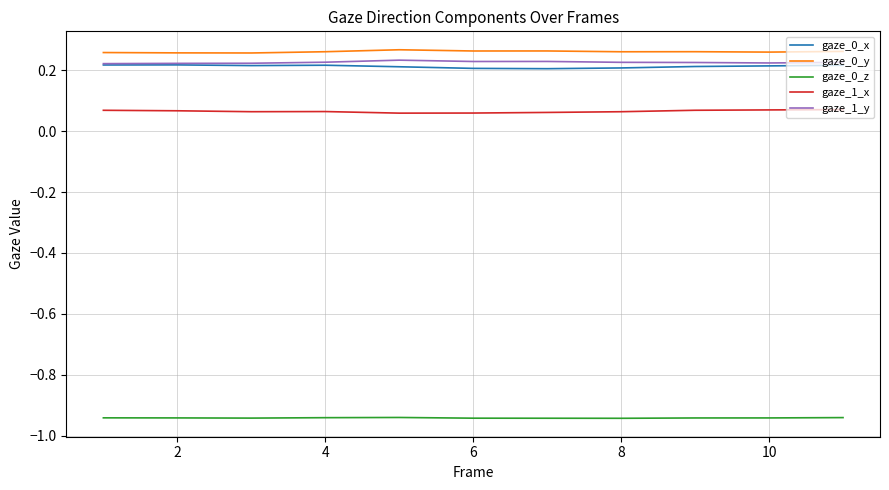

True or false: gaze_0_y and gaze_1_x intersect in this chart.

False